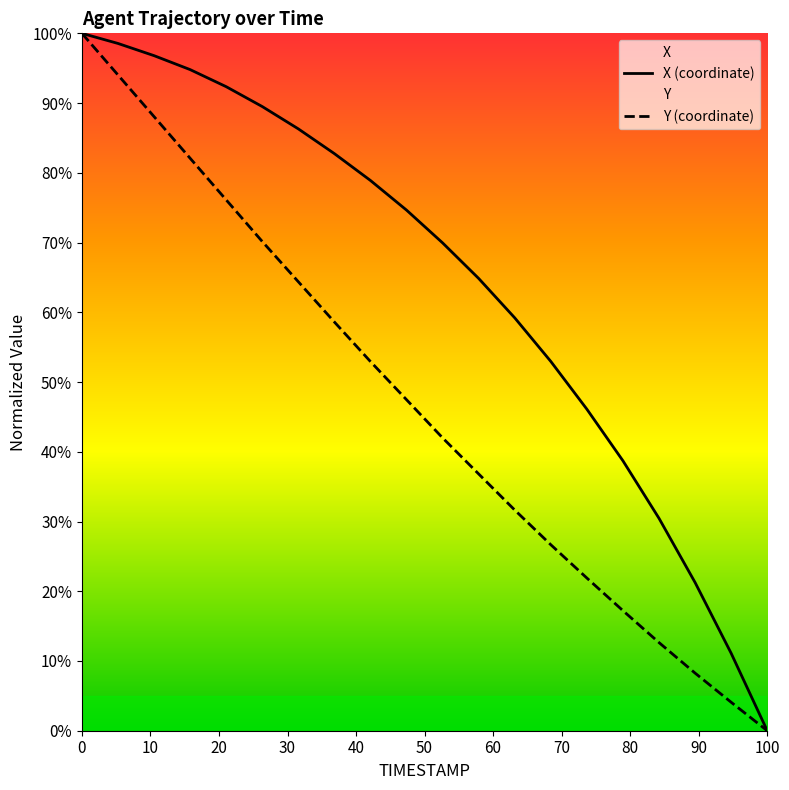

Which label corresponds to the smallest value in the chart?

100